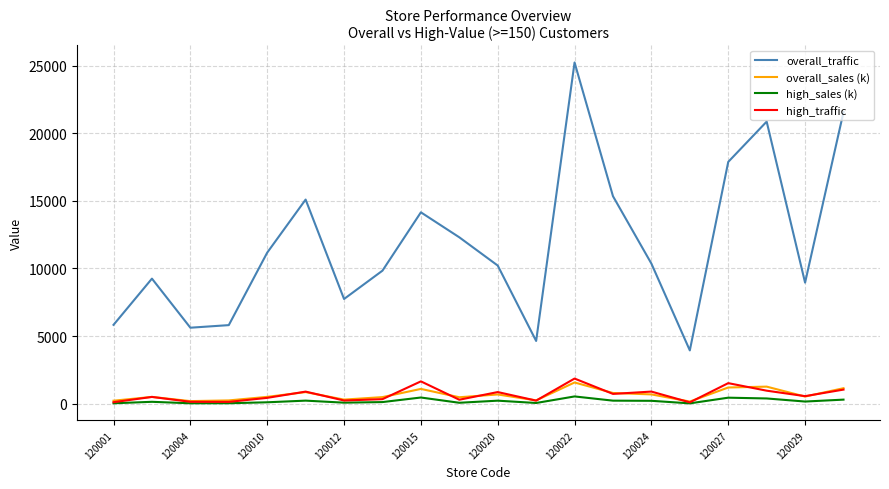

True or false: high_sales (k) and overall_traffic cross at least once.

False